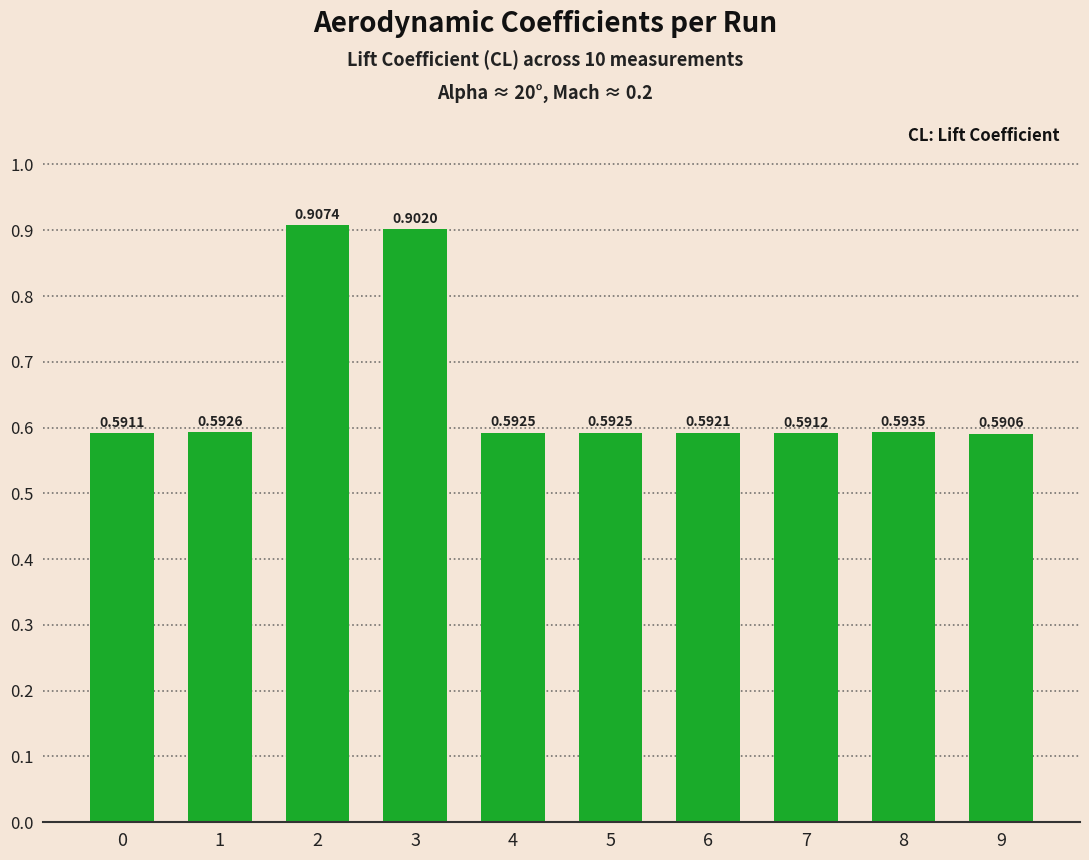

Does the chart contain stacked bars?

No